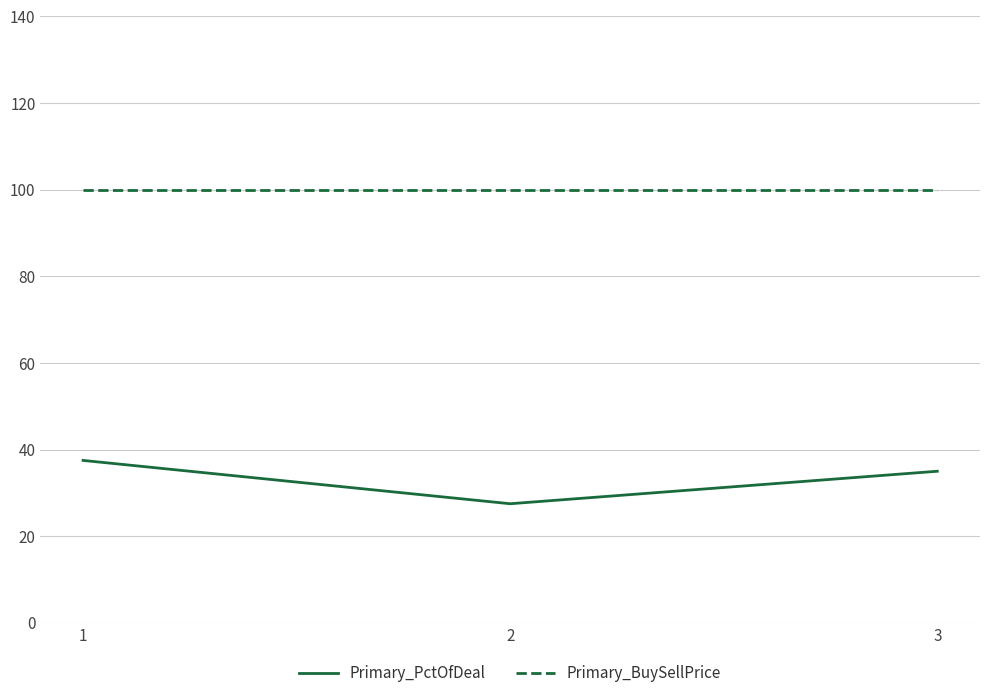

Is it true that Primary_PctOfDeal equals 13.7 at 1?

False